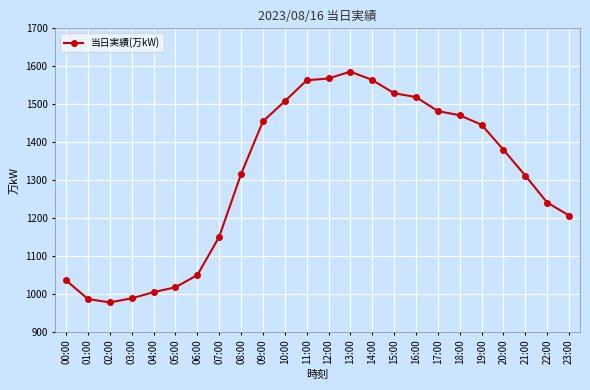

What is the change in value from 15:00 to 19:00?

-83